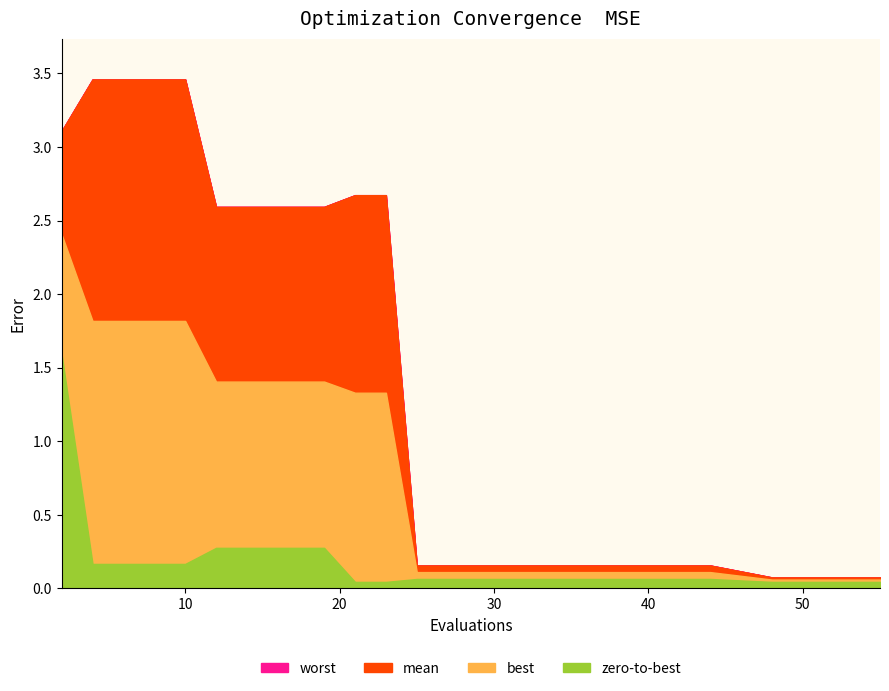

How many lines are shown in the chart?

4